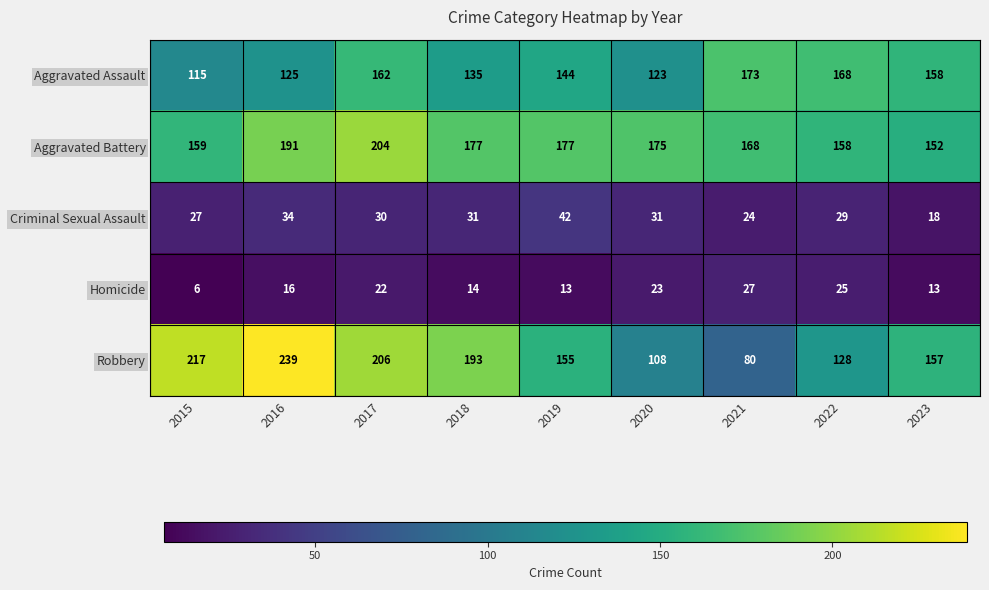

What is the sum of all Homicide values?

159